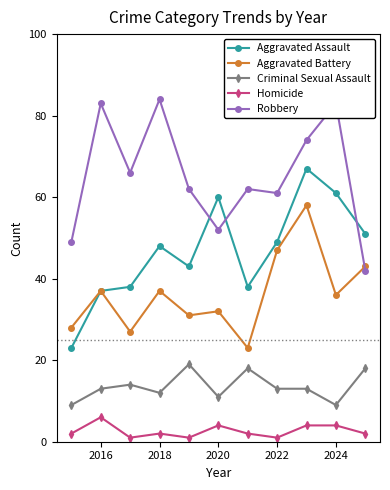

List the series in order of their peak value, lowest first.

Homicide, Criminal Sexual Assault, Aggravated Battery, Aggravated Assault, Robbery